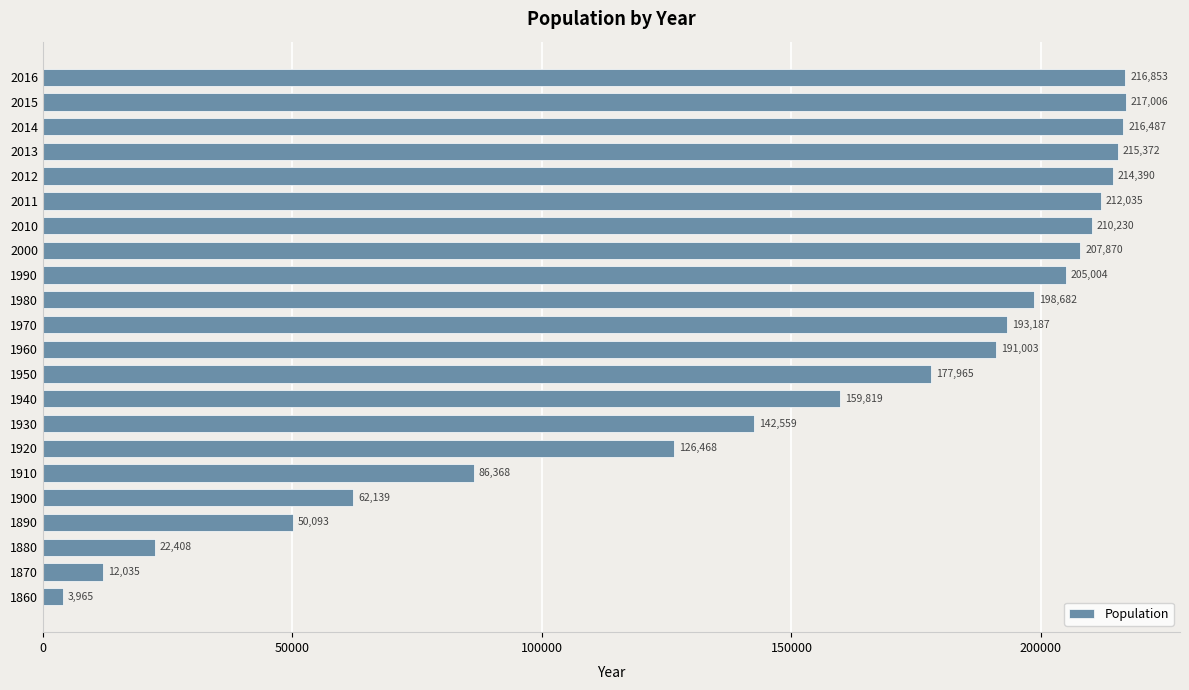

At which category does the chart reach its minimum across all series?

1860